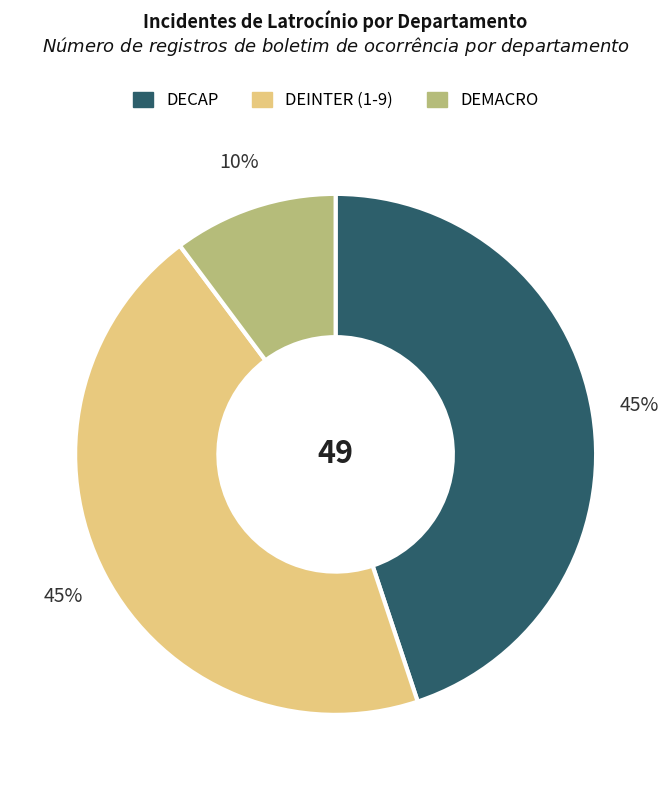

How many slices are in this pie chart?

3